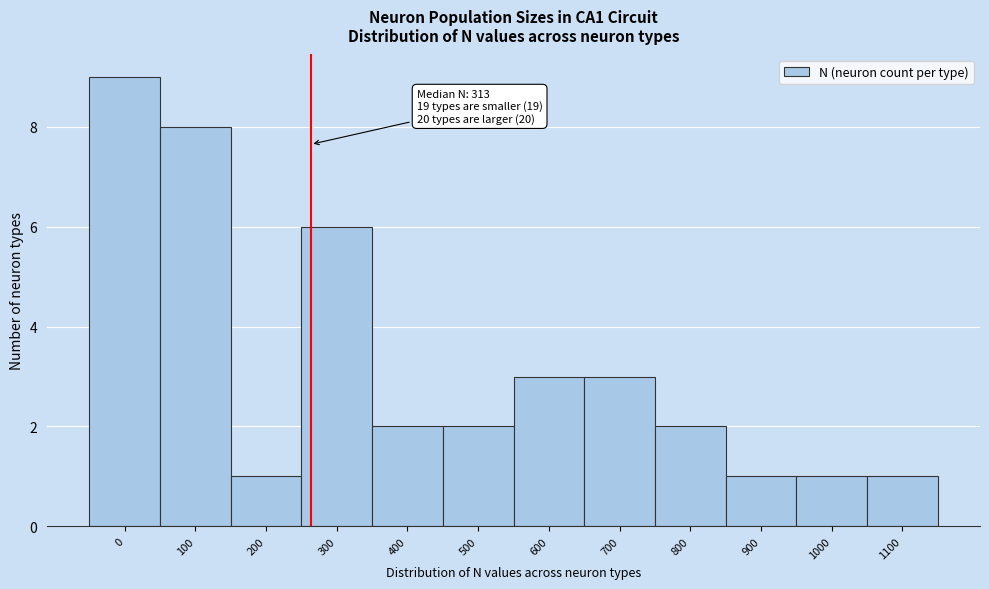

Reading left to right, transcribe all the data shown in this chart.

9	8	1	6	2	2	3	3	2	1	1	1